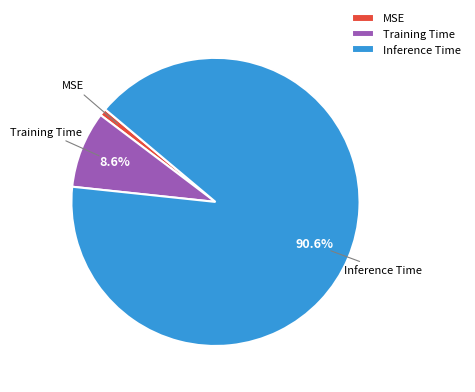

To the nearest percent, what is the difference between the largest and smallest slice percentages?

90%